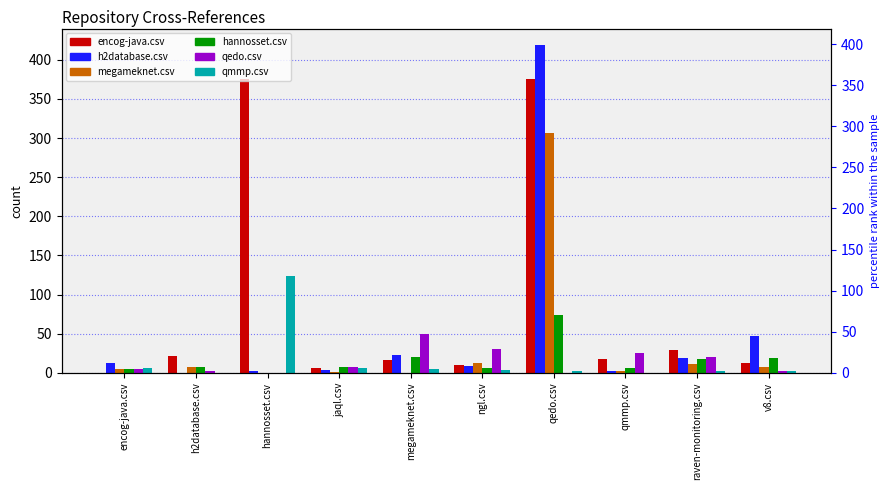

At which category is the sum across all series the highest?

qedo.csv